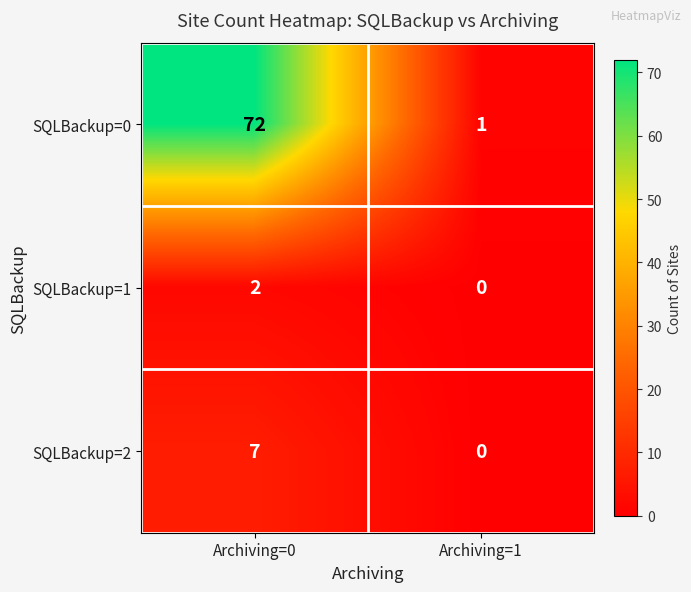

At which category does the chart reach its peak across all series?

Archiving=0